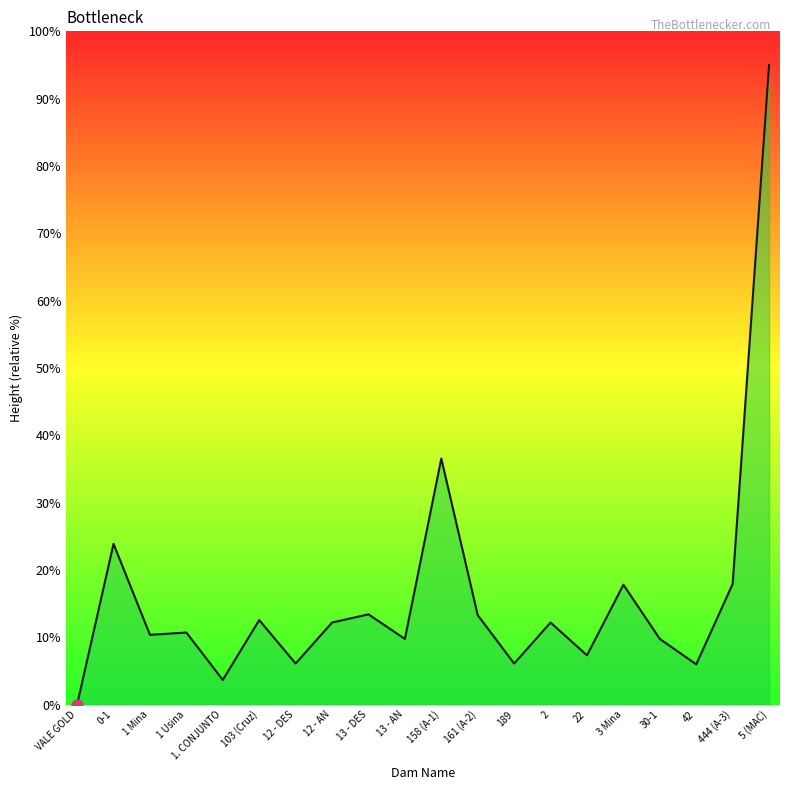

At which label does the data first exceed 12?

0-1